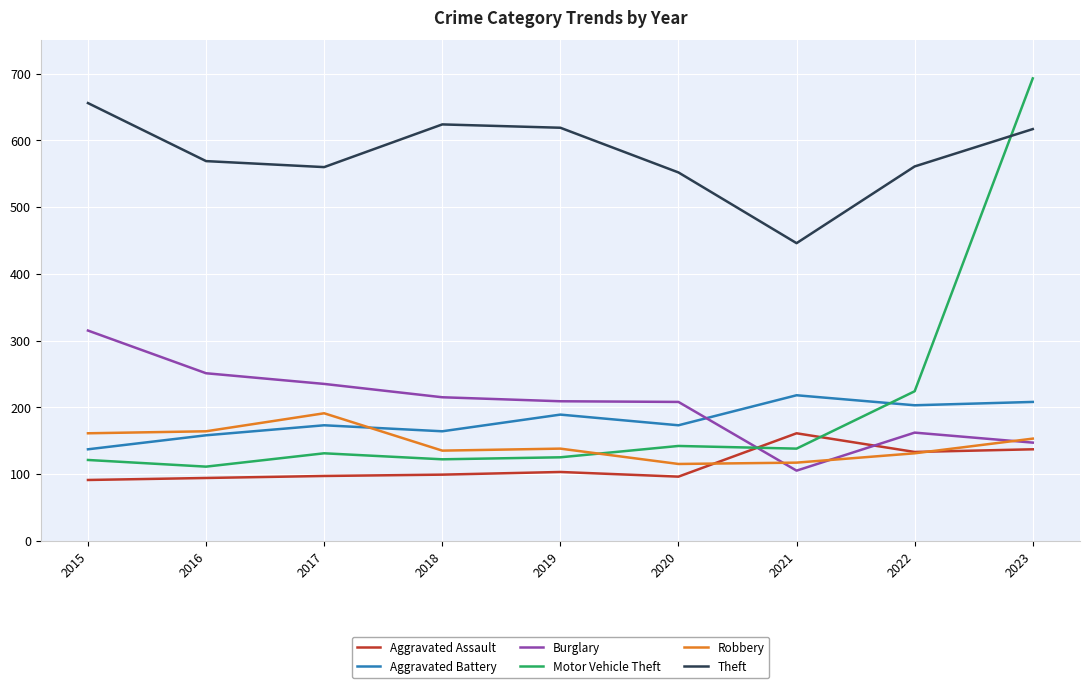

Is it true that Aggravated Battery equals 158 at 2016?

True